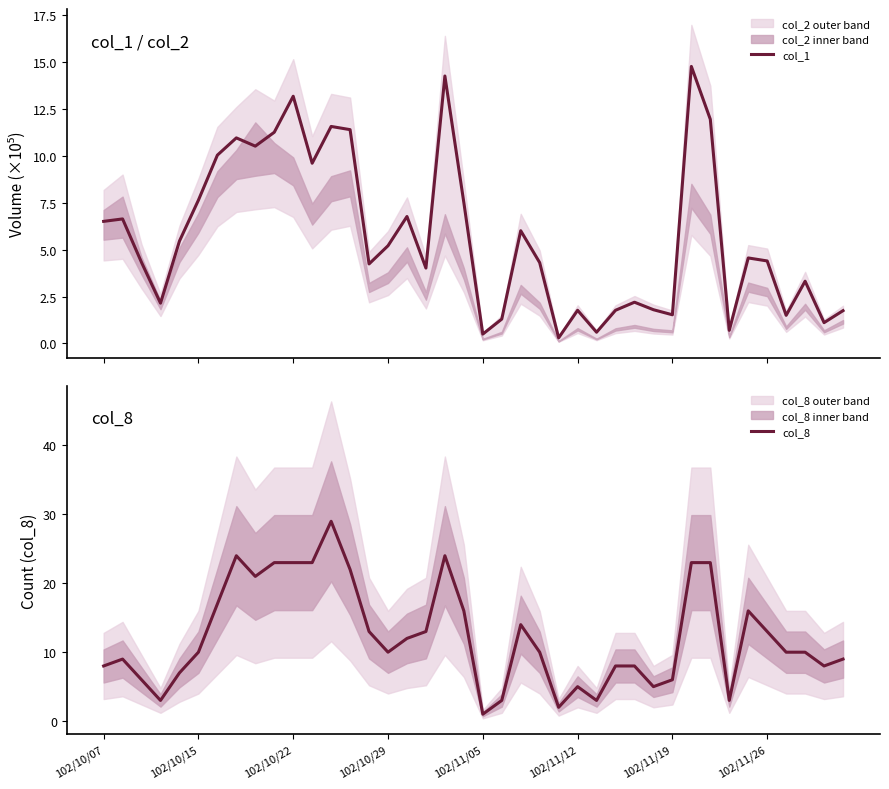

What are all the series names shown in the legend?

col_1, col_8